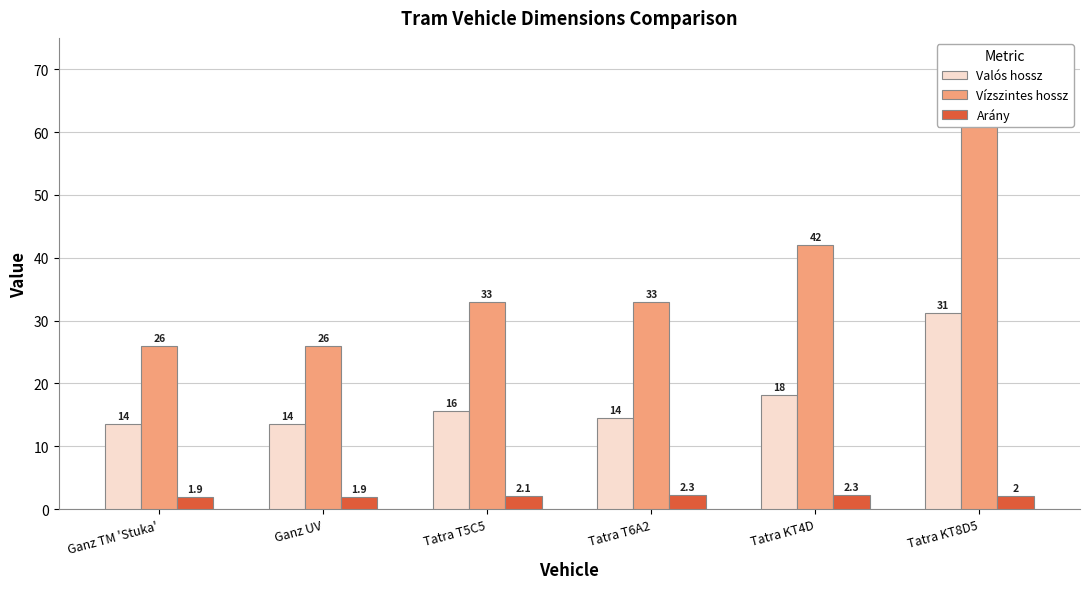

What is the total value across all series at Ganz UV?

41.4